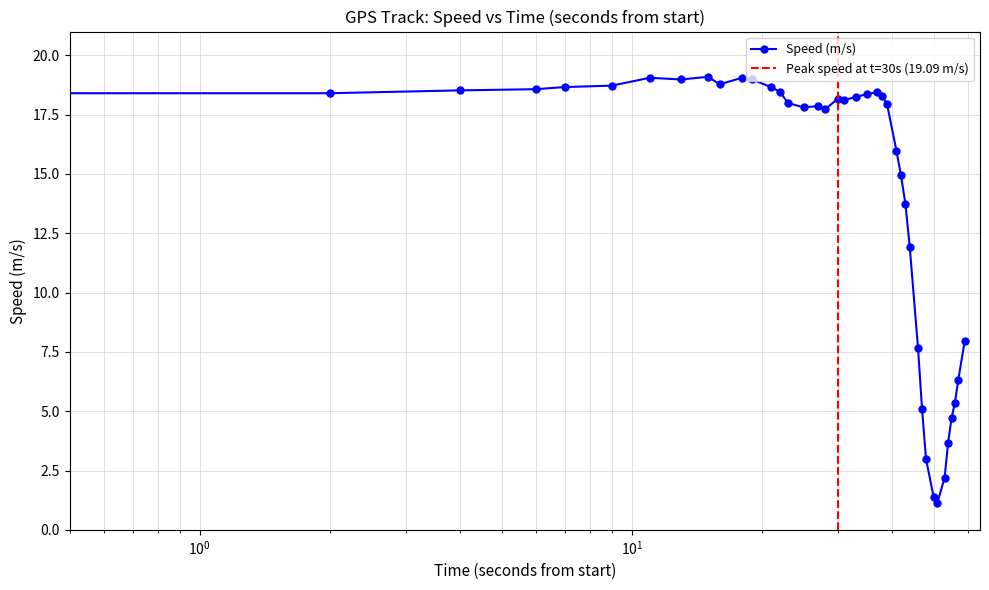

True or false: there are more than 0 points higher than both neighbors.

True